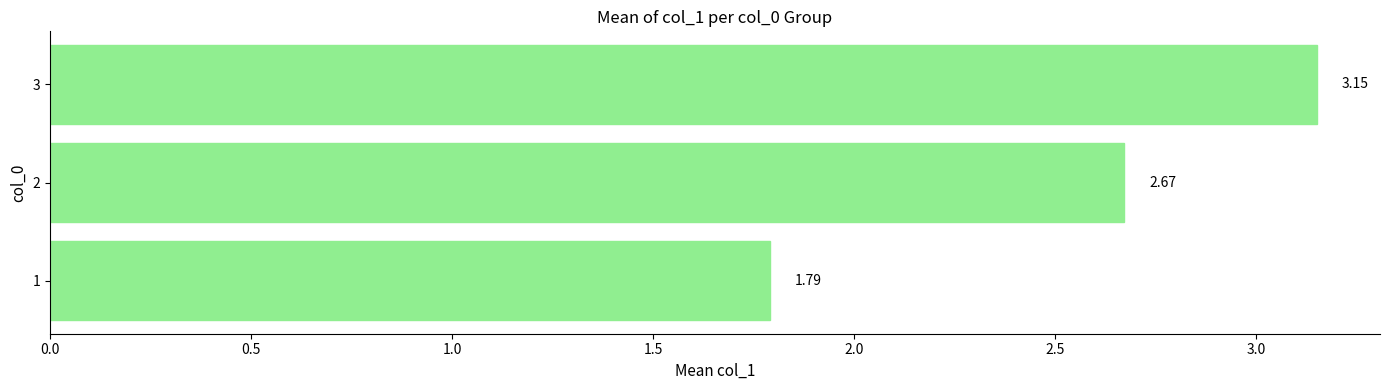

What is the difference between the values at 1 and 3?

1.4